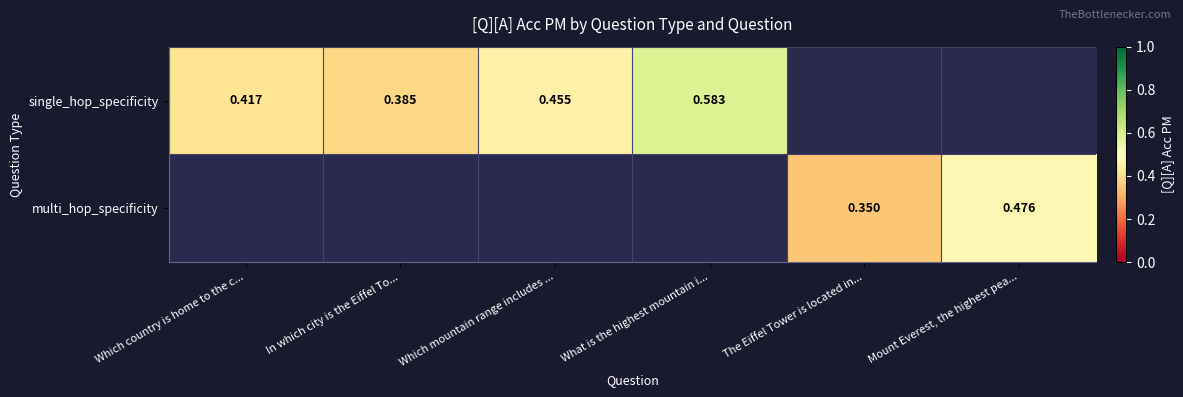

Between Which mountain range includes ... and Mount Everest, the highest pea..., which is larger?

Mount Everest, the highest pea...